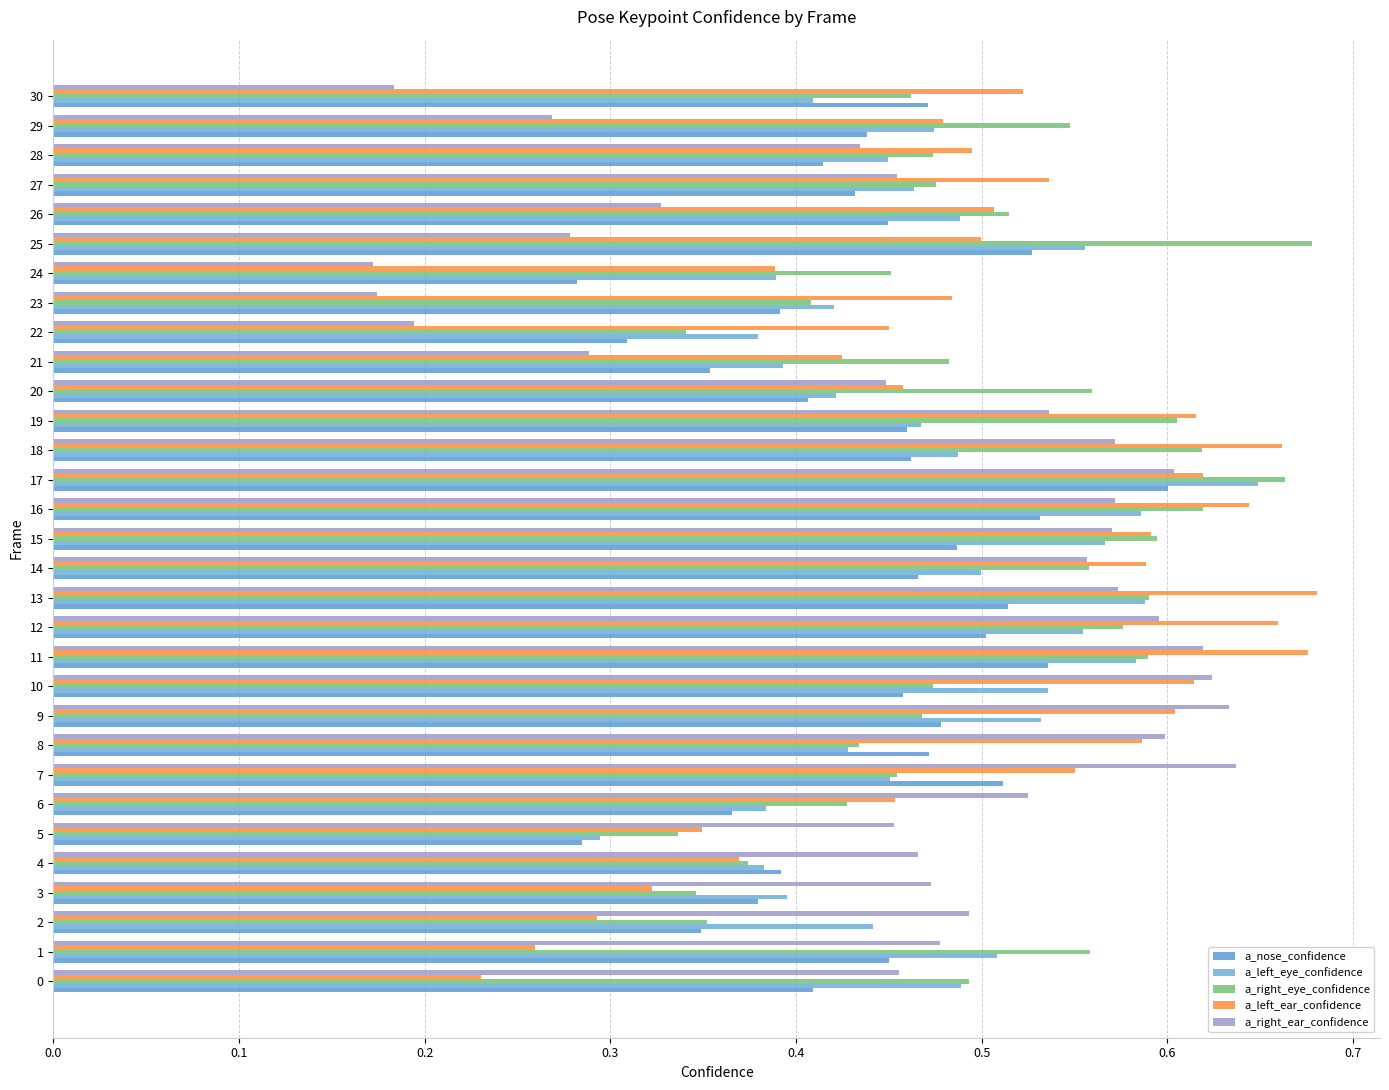

What is the difference between the highest and lowest values at 19?

0.2